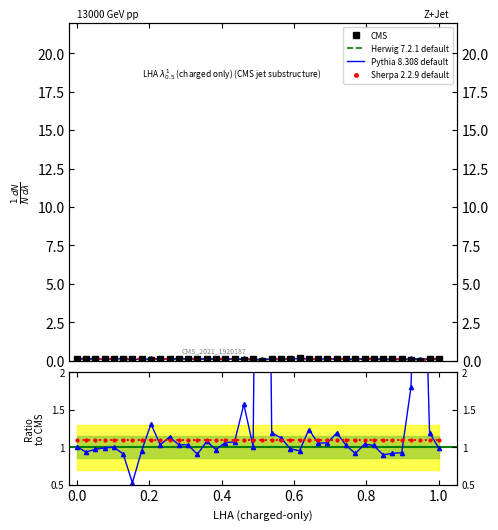

Is it true that Artist_Popularity equals 0.1 at 21?

False